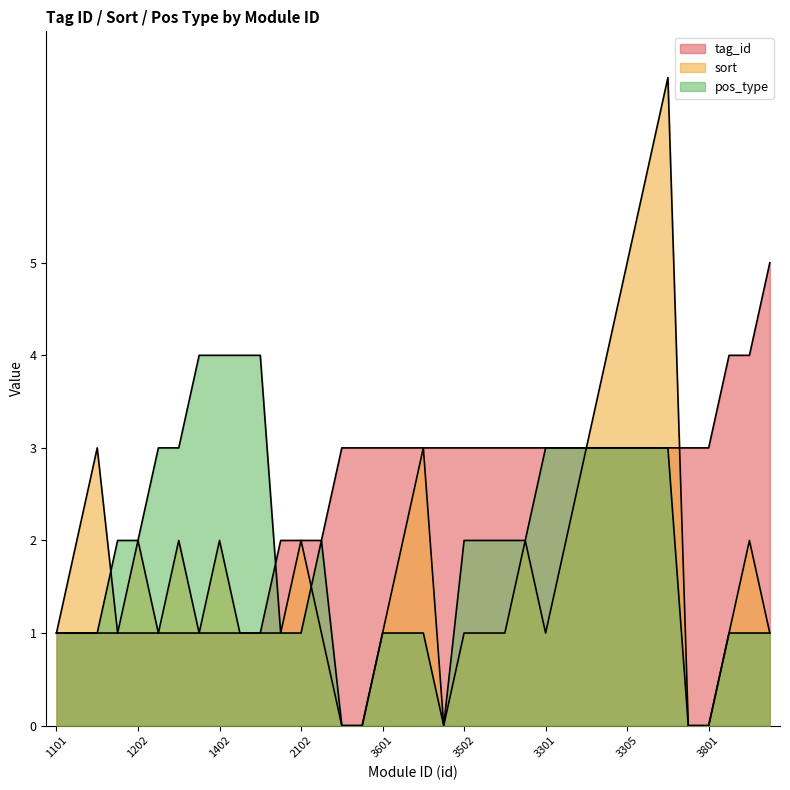

Reading right to left, extract all data points from this chart.

tag_id: 5101=5	4002=4	4001=4	3801=3	3701=3	3307=3	3306=3	3305=3	3304=3	3303=3	3302=3	3301=3	3603=3	3602=3	3605=3	3502=3	3501=3	3405=3	3401=3	3601=3	3399=3	3201=3	2201=2	2102=2	2101=2	1404=1	1403=1	1402=1	1401=1	1302=1	1301=1	1202=1	1201=1	1103=1	1102=1	1101=1
sort: 5101=1	4002=2	4001=1	3801=0	3701=0	3307=7	3306=6	3305=5	3304=4	3303=3	3302=2	3301=1	3603=2	3602=1	3605=1	3502=1	3501=0	3405=3	3401=2	3601=1	3399=0	3201=0	2201=1	2102=2	2101=1	1404=1	1403=1	1402=2	1401=1	1302=2	1301=1	1202=2	1201=1	1103=3	1102=2	1101=1
pos_type: 5101=1	4002=1	4001=1	3801=0	3701=0	3307=3	3306=3	3305=3	3304=3	3303=3	3302=3	3301=3	3603=2	3602=2	3605=2	3502=2	3501=0	3405=1	3401=1	3601=1	3399=0	3201=0	2201=2	2102=1	2101=1	1404=4	1403=4	1402=4	1401=4	1302=3	1301=3	1202=2	1201=2	1103=1	1102=1	1101=1